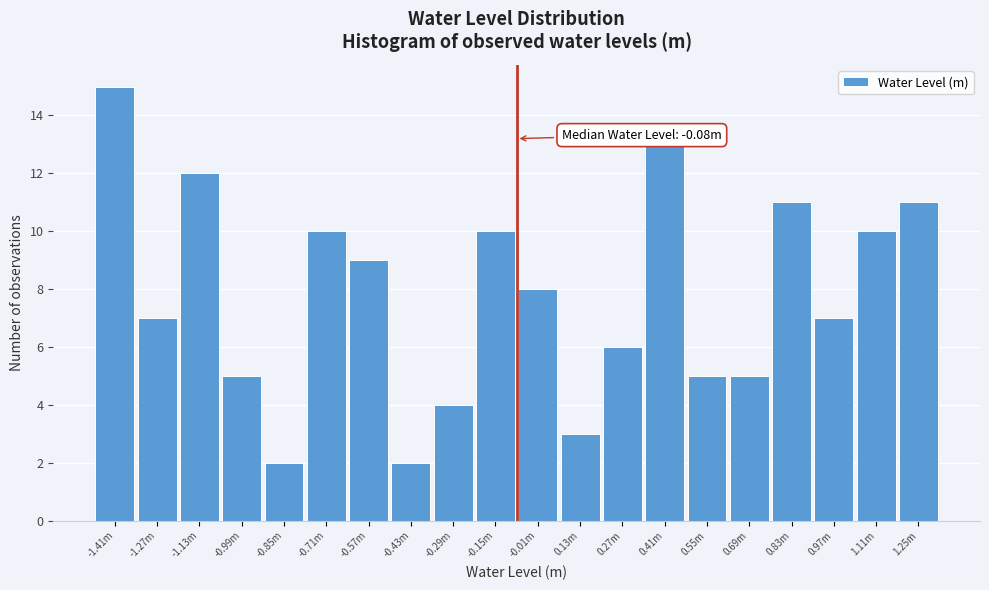

Reading left to right, list all the values displayed in this chart.

-1.41m=15	-1.27m=7	-1.13m=12	-0.99m=5	-0.85m=2	-0.71m=10	-0.57m=9	-0.43m=2	-0.29m=4	-0.15m=10	-0.01m=8	0.13m=3	0.27m=6	0.41m=13	0.55m=5	0.69m=5	0.83m=11	0.97m=7	1.11m=10	1.25m=11